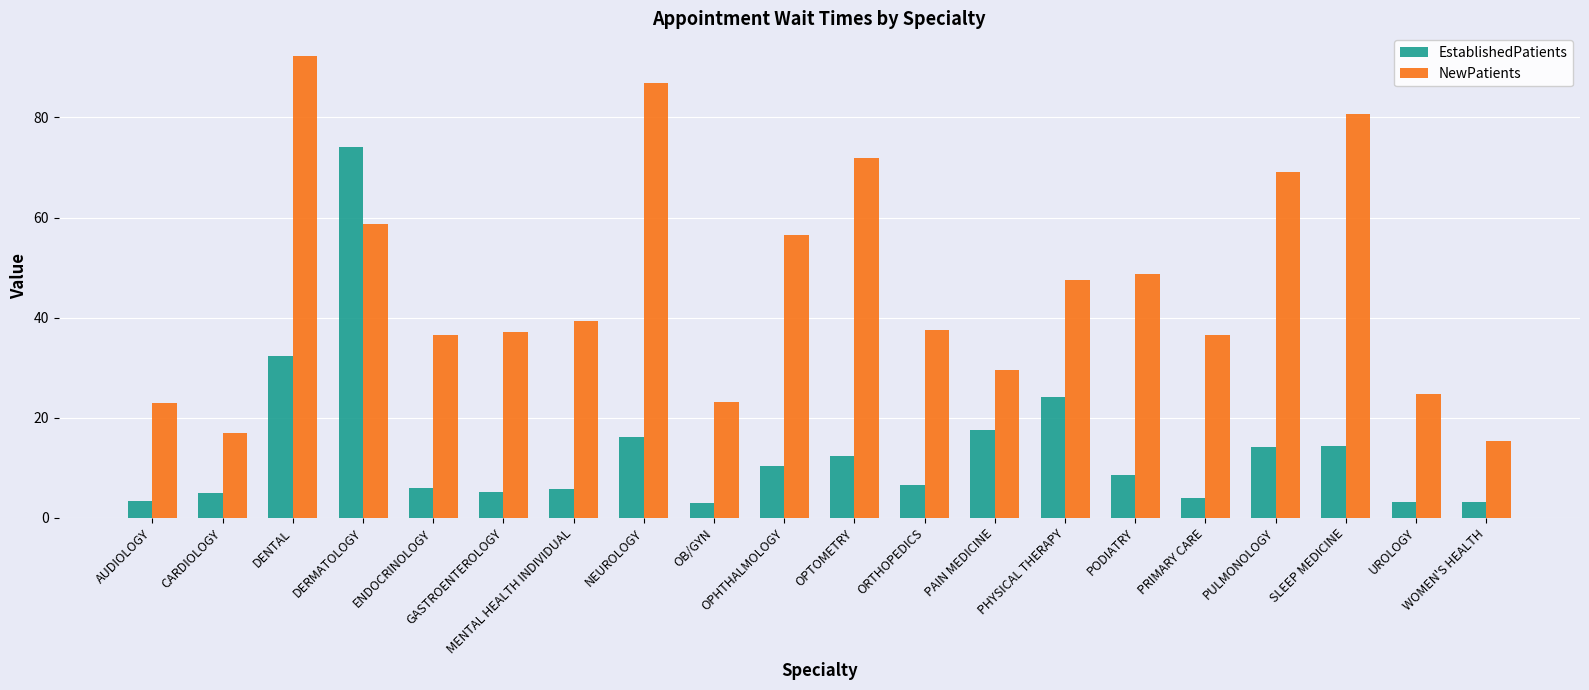

What position from the right is MENTAL HEALTH INDIVIDUAL?

14